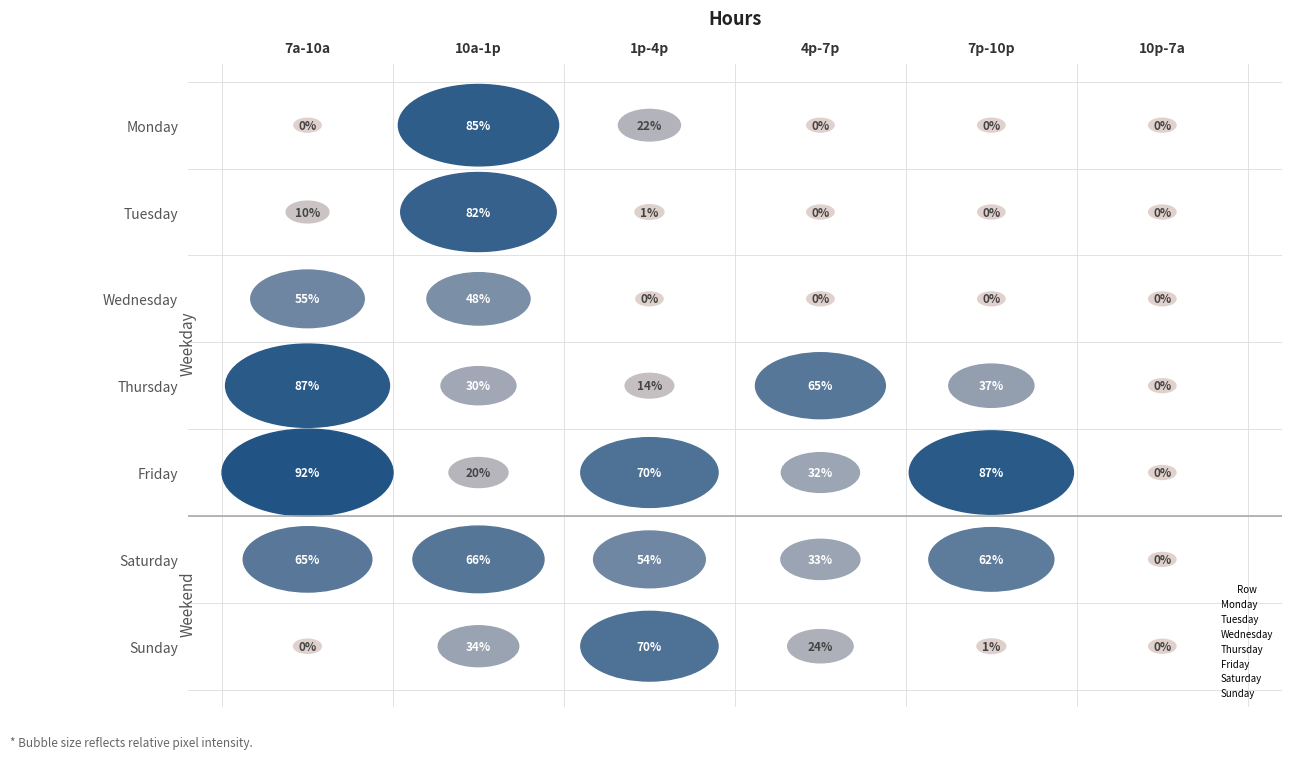

What are all the series names shown in the legend?

Monday, Tuesday, Wednesday, Thursday, Friday, Saturday, Sunday